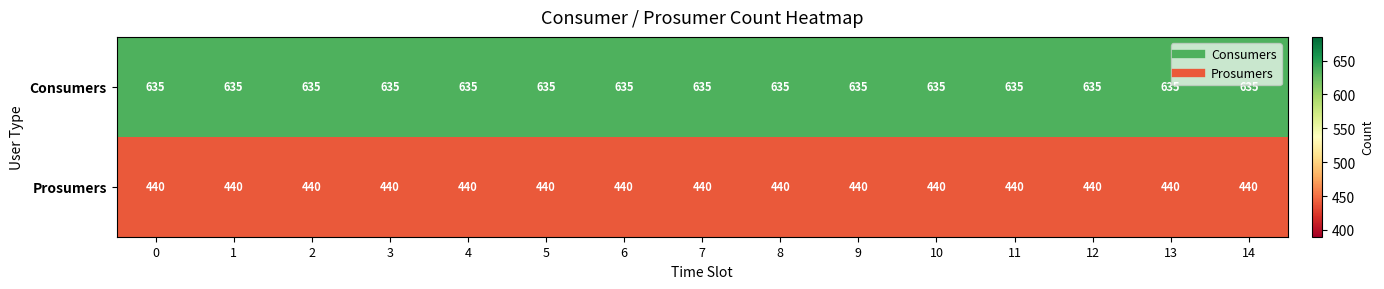

How many series are shown in this chart?

2